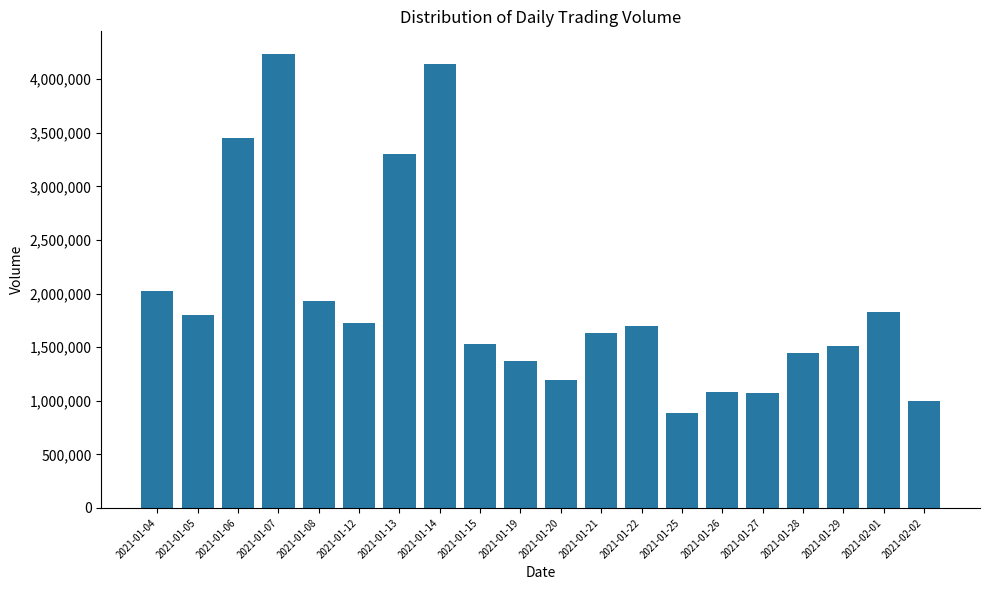

At which label does the data first exceed 1695800?

2021-01-04